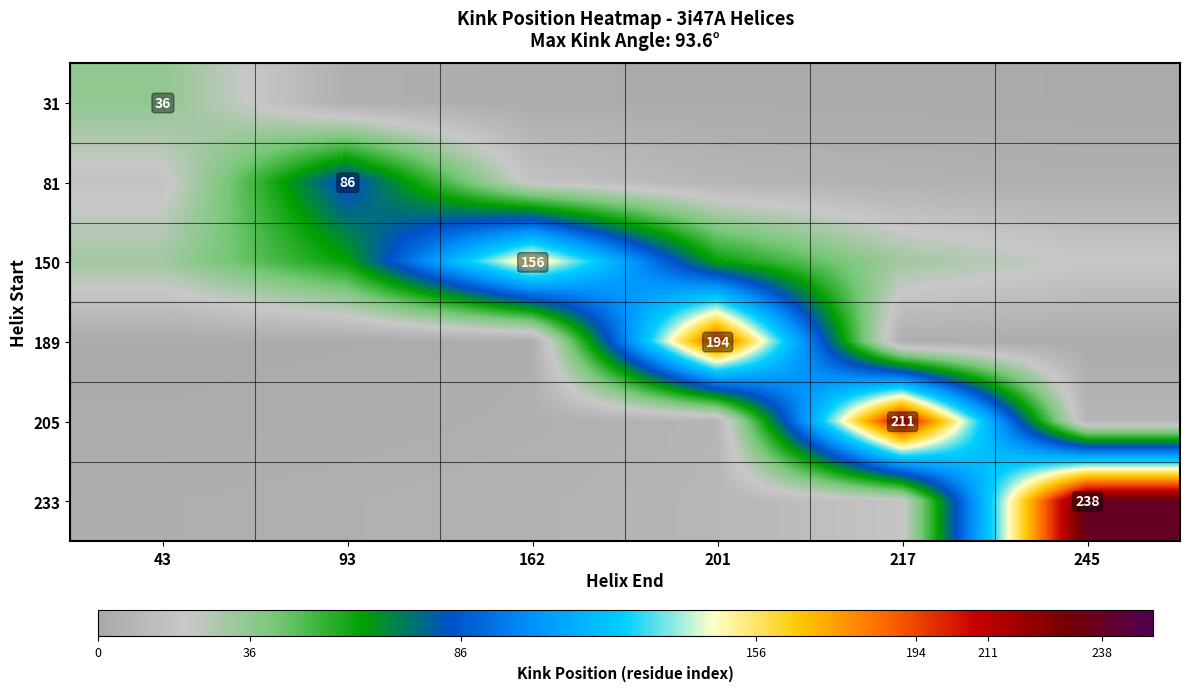

Where is 205 nearest to the value 106?

201